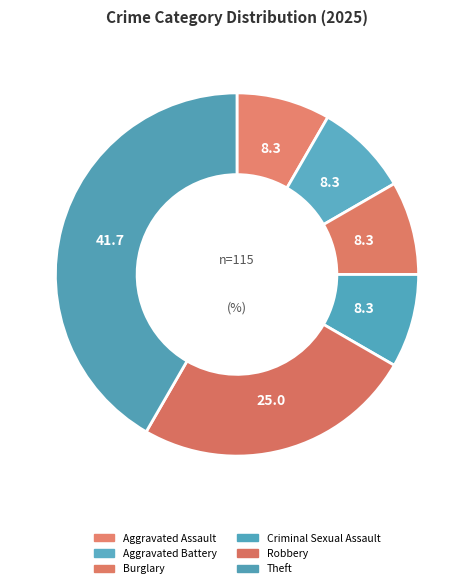

To the nearest percent, what is the average slice percentage?

17%